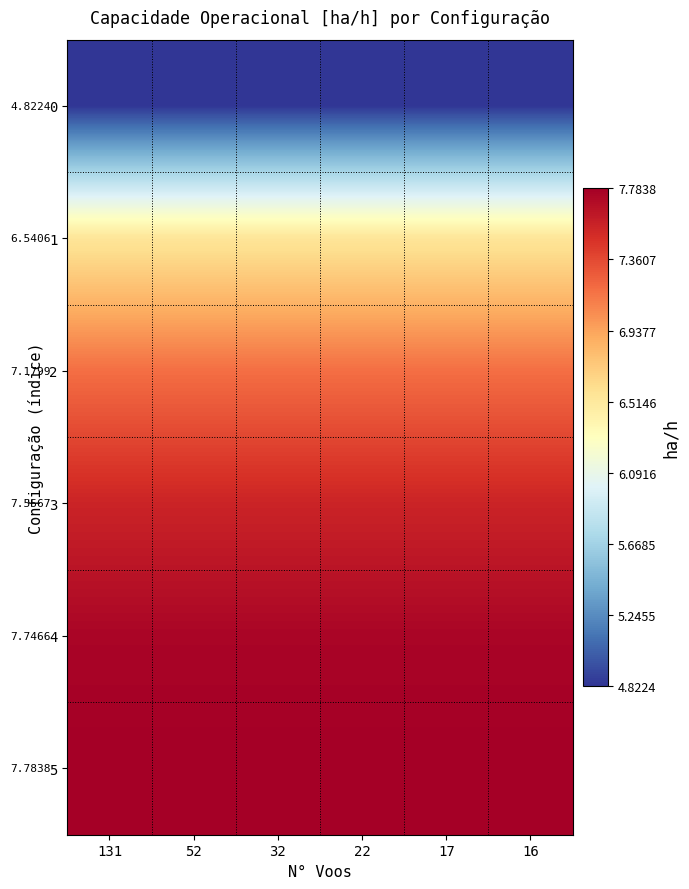

Rank the categories by 2 value from lowest to highest.

131, 52, 32, 22, 17, 16